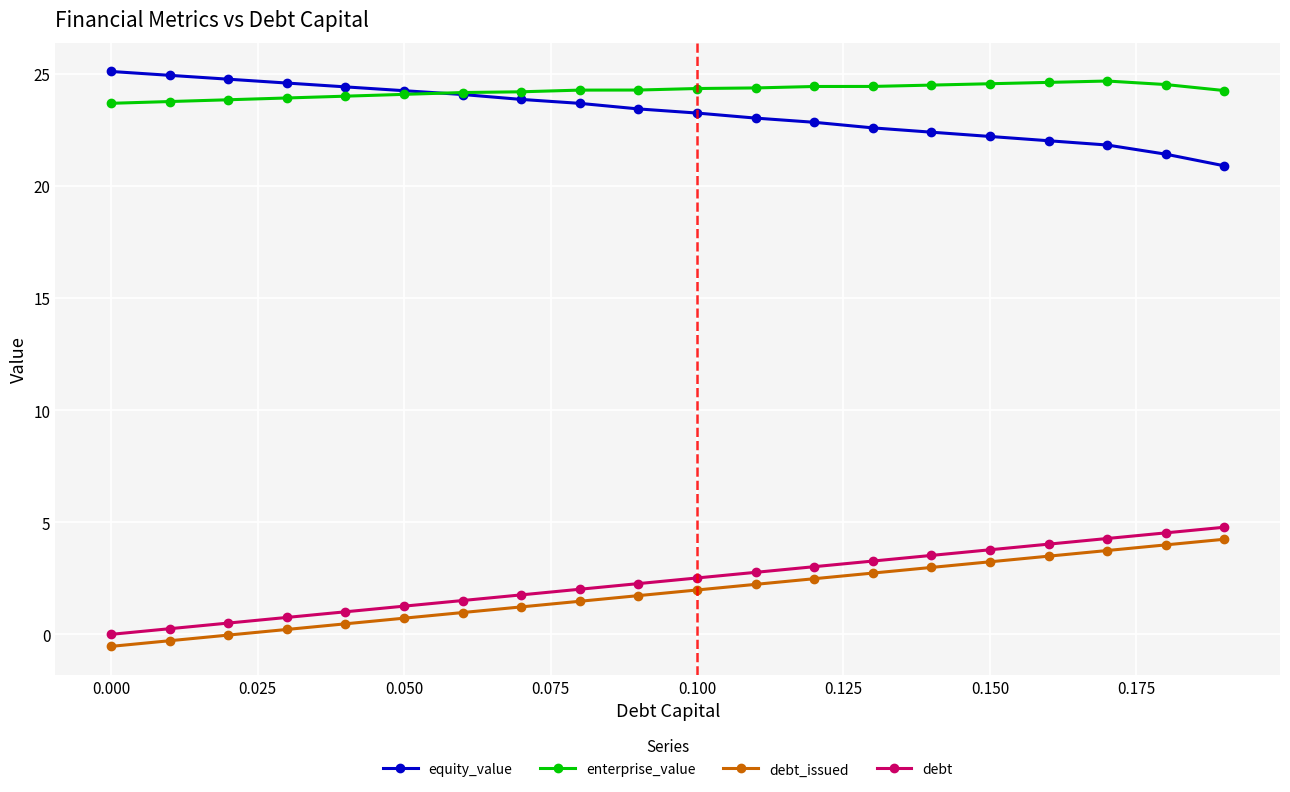

What is the smallest value displayed?

-0.5